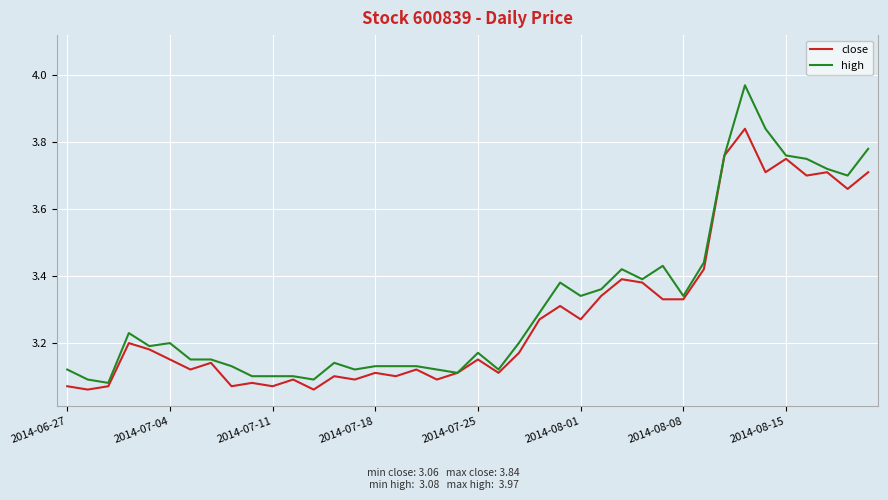

Which series has the widest spread of values?

high